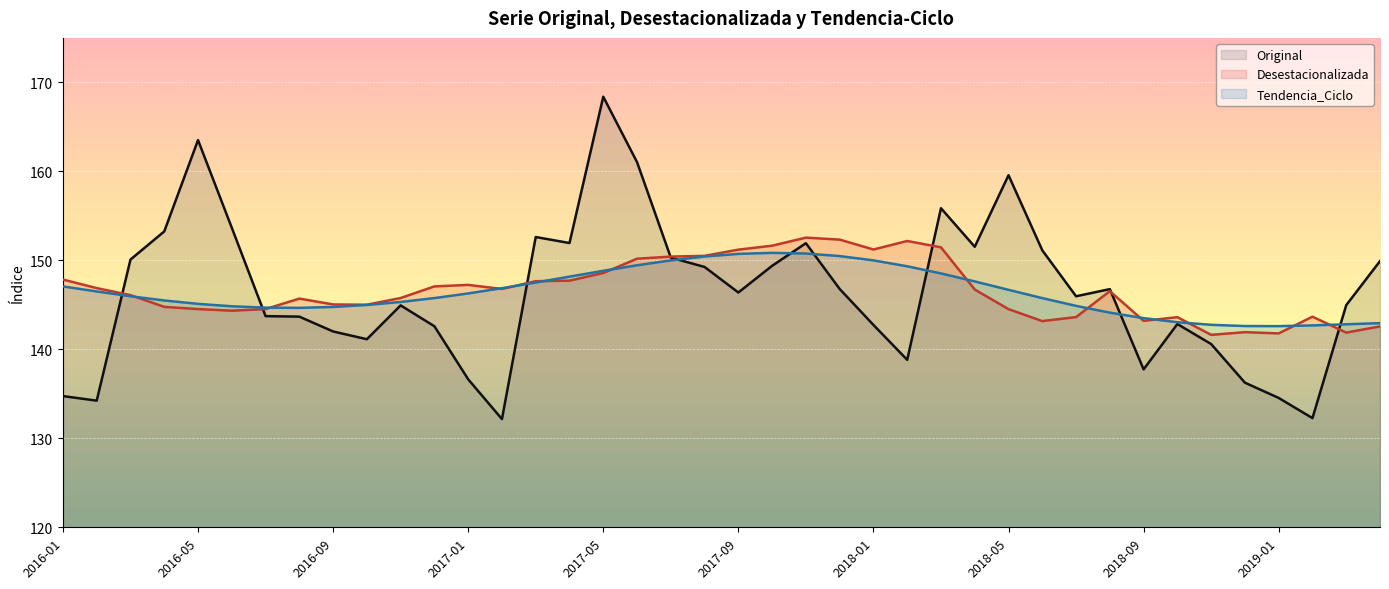

The value of Tendencia_Ciclo at 2019-01 is 62.7. True or false?

False